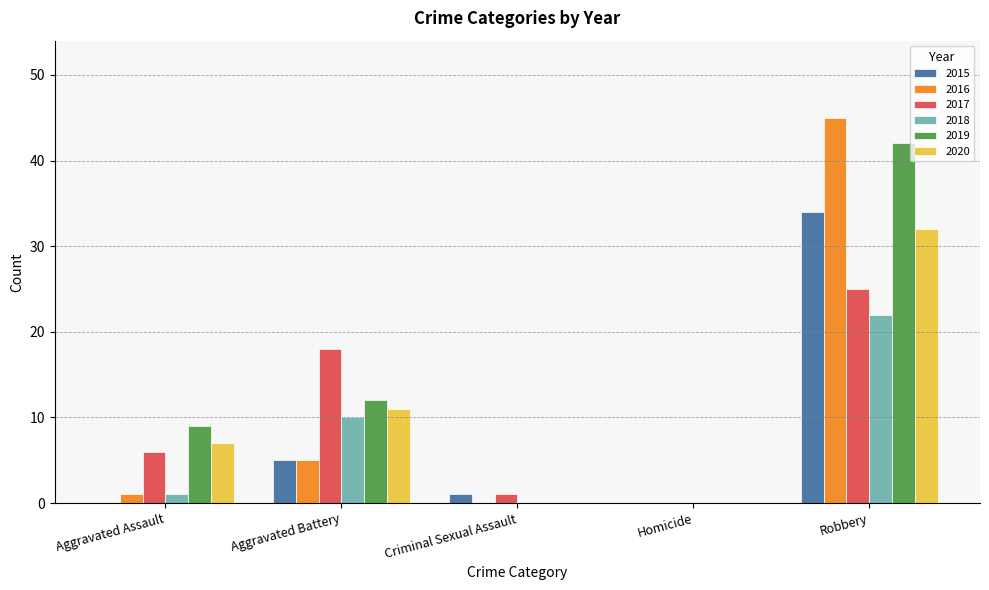

What are all the series names shown in the legend?

2015, 2016, 2017, 2018, 2019, 2020